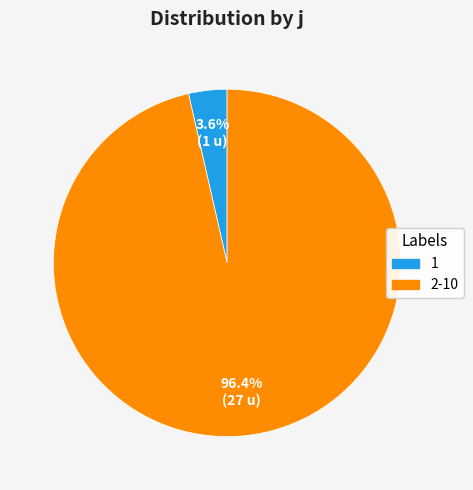

Does any single category account for the majority?

Yes